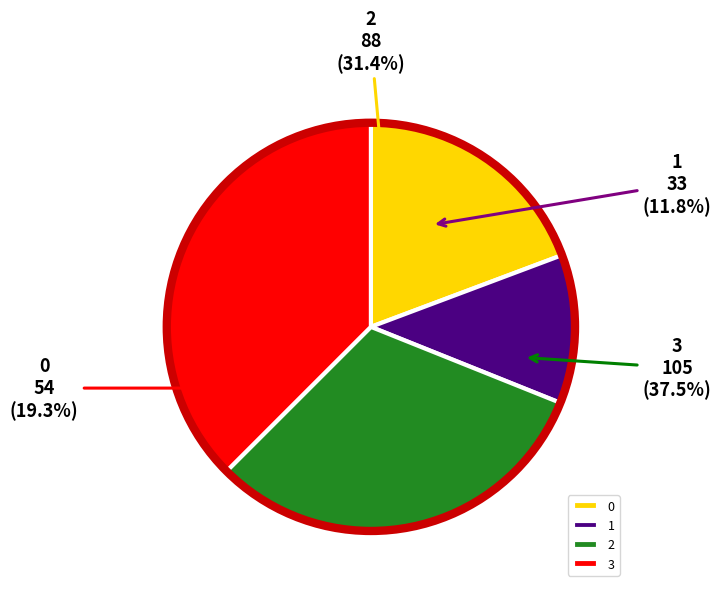

The 0 slice represents 32% of the pie. True or false?

False